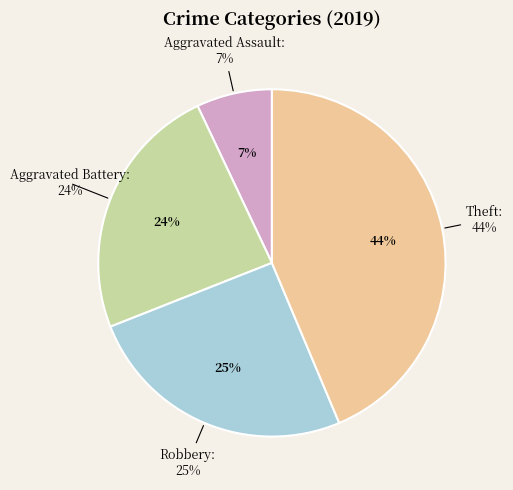

Which category has the smallest portion of the pie?

Aggravated Assault